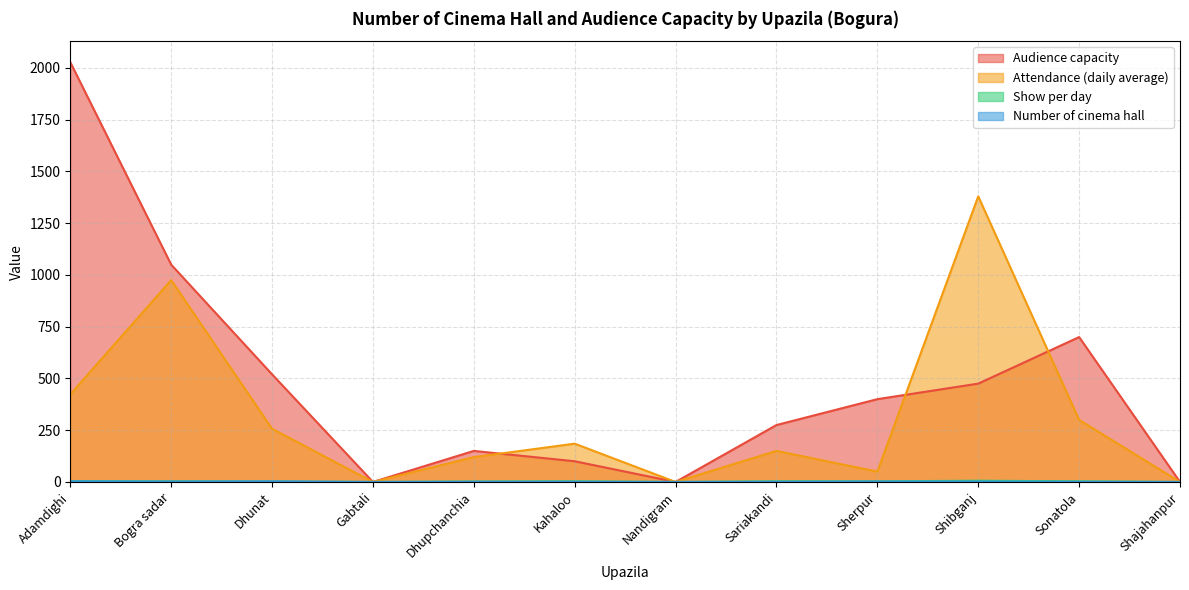

At which label is Number of cinema hall closest to 1?

Dhupchanchia